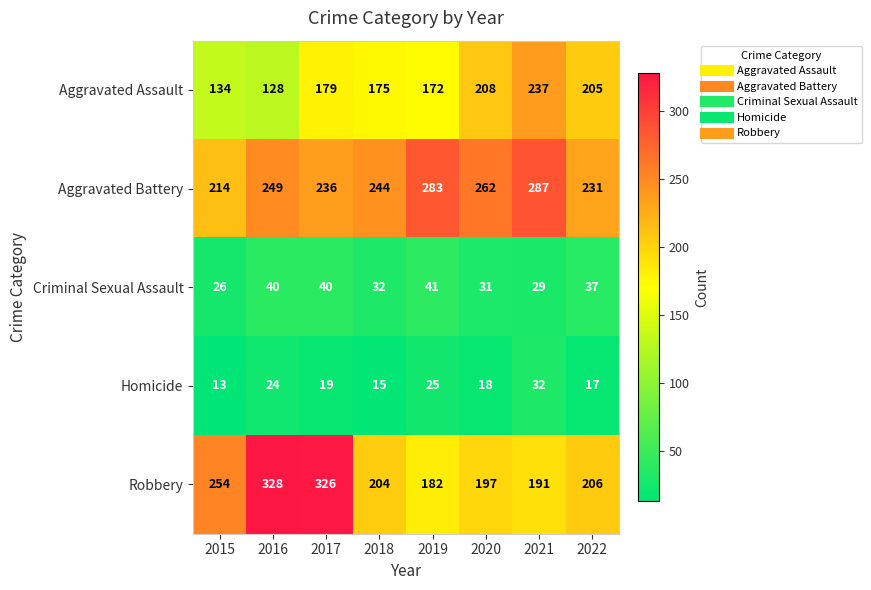

Count the number of categories in the chart.

8